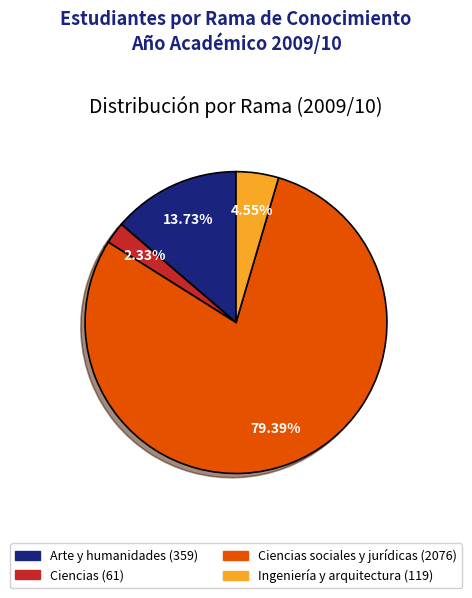

To the nearest percent, what is the difference between the largest and smallest slice percentages?

77%